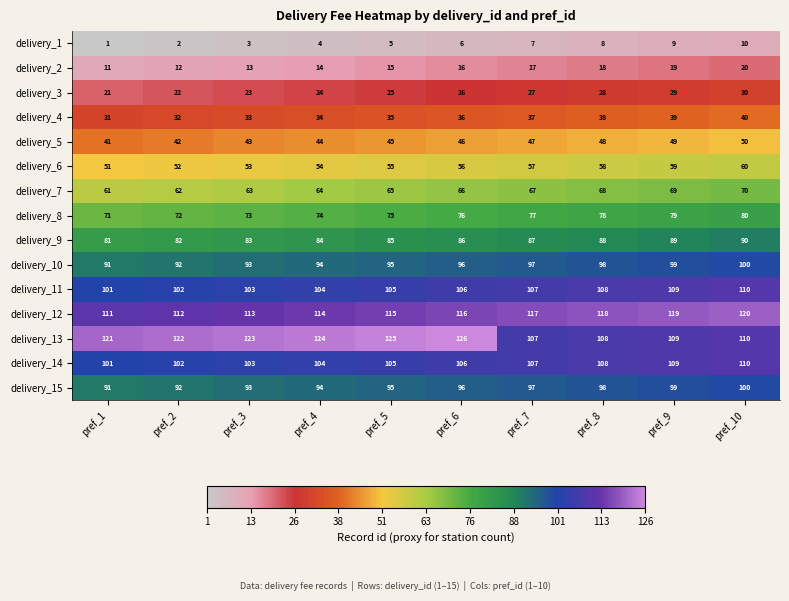

At which category is the sum across all series the highest?

pref_10